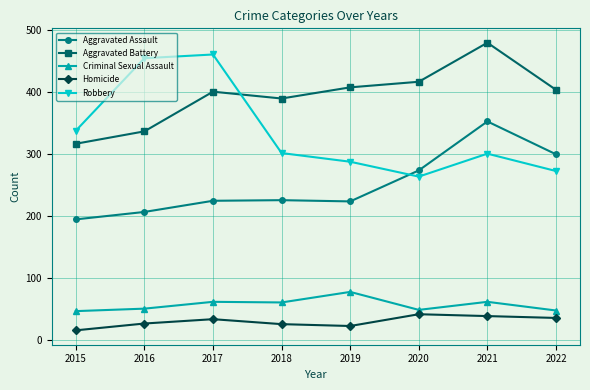

How many data points does each series have?

8